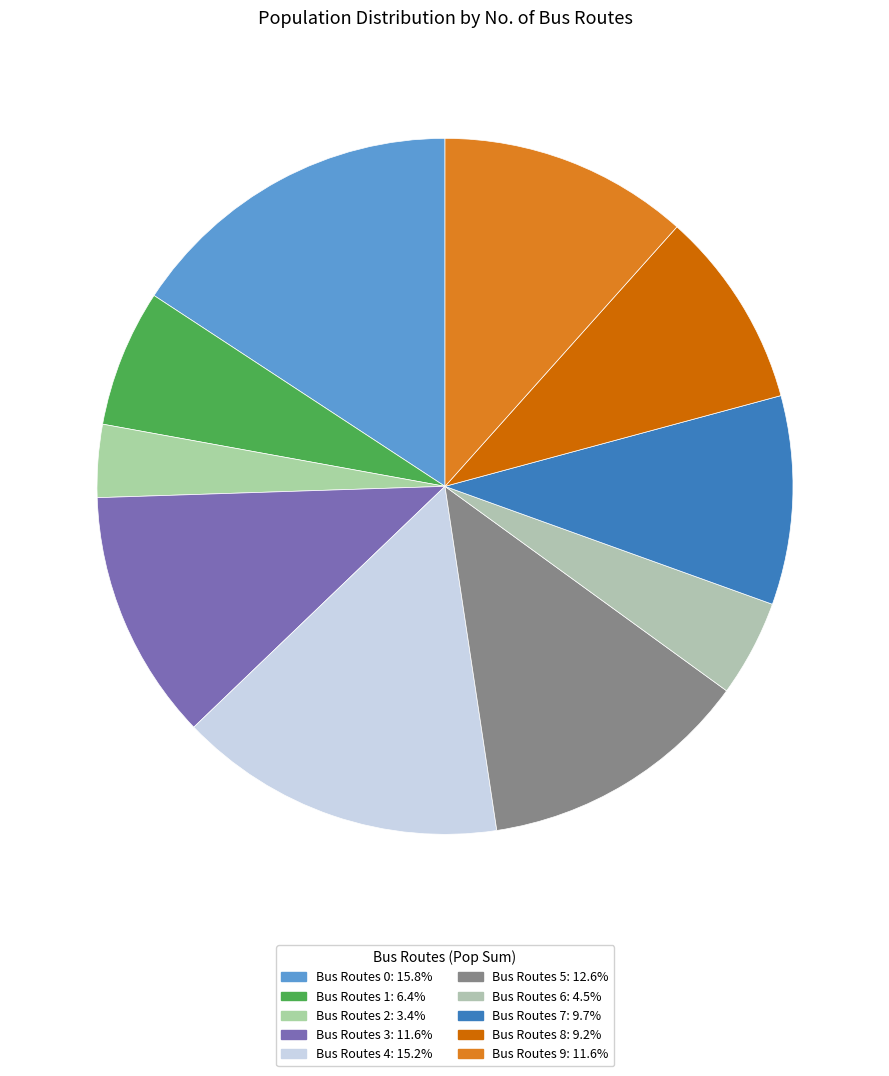

Count the number of slices in the pie.

10